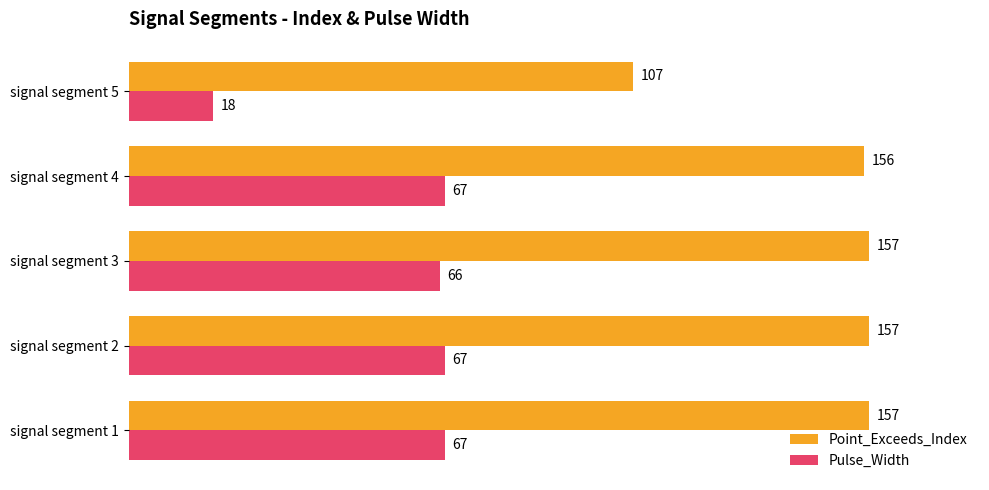

True or false: Pulse_Width has a value of 118 at signal segment 3.

False